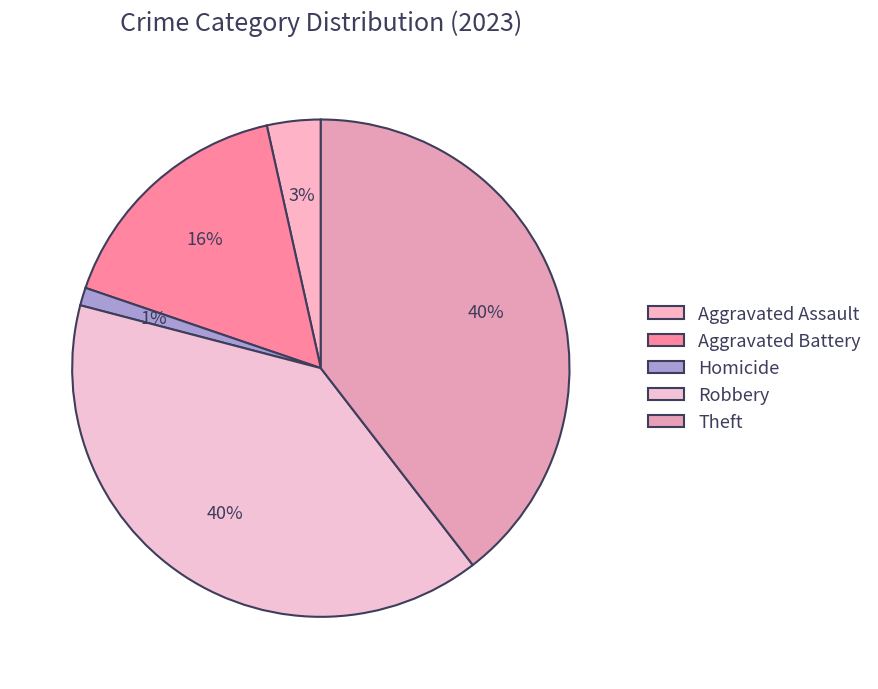

To the nearest percent, what is the average slice percentage?

20%